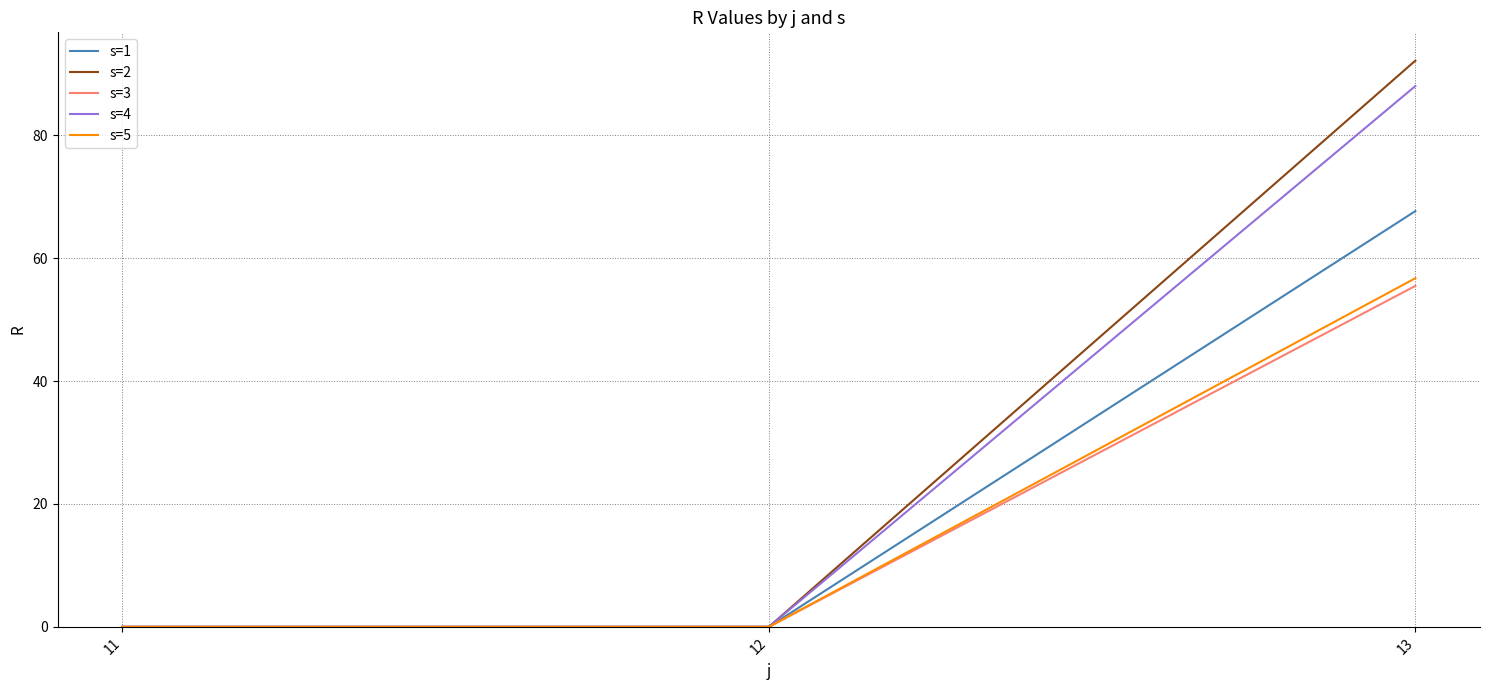

The value of s=2 at 13 is 92.2. True or false?

True